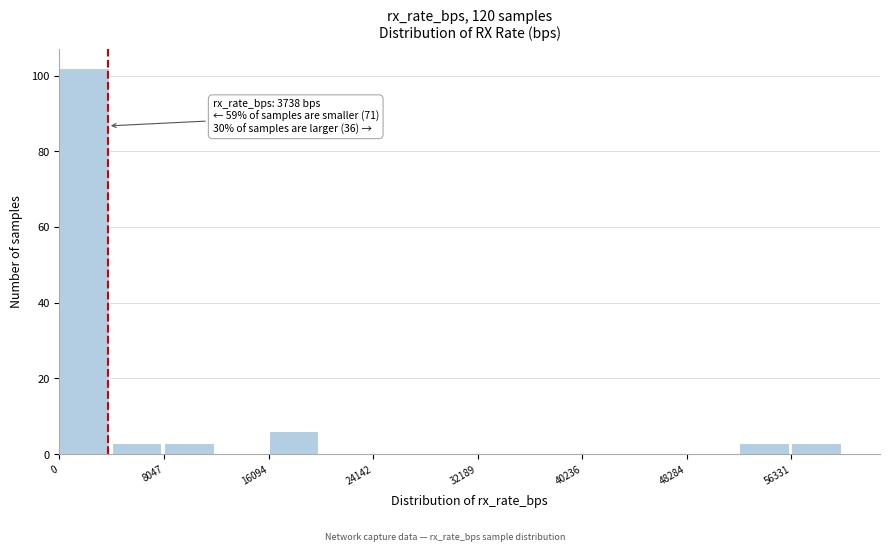

Which range on the x-axis has the tallest bar?

0 to 4000